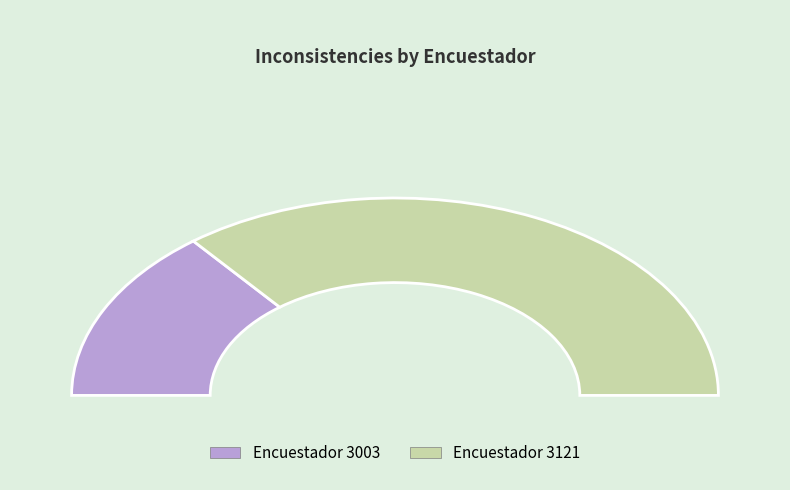

Which category has the smallest portion of the pie?

3003